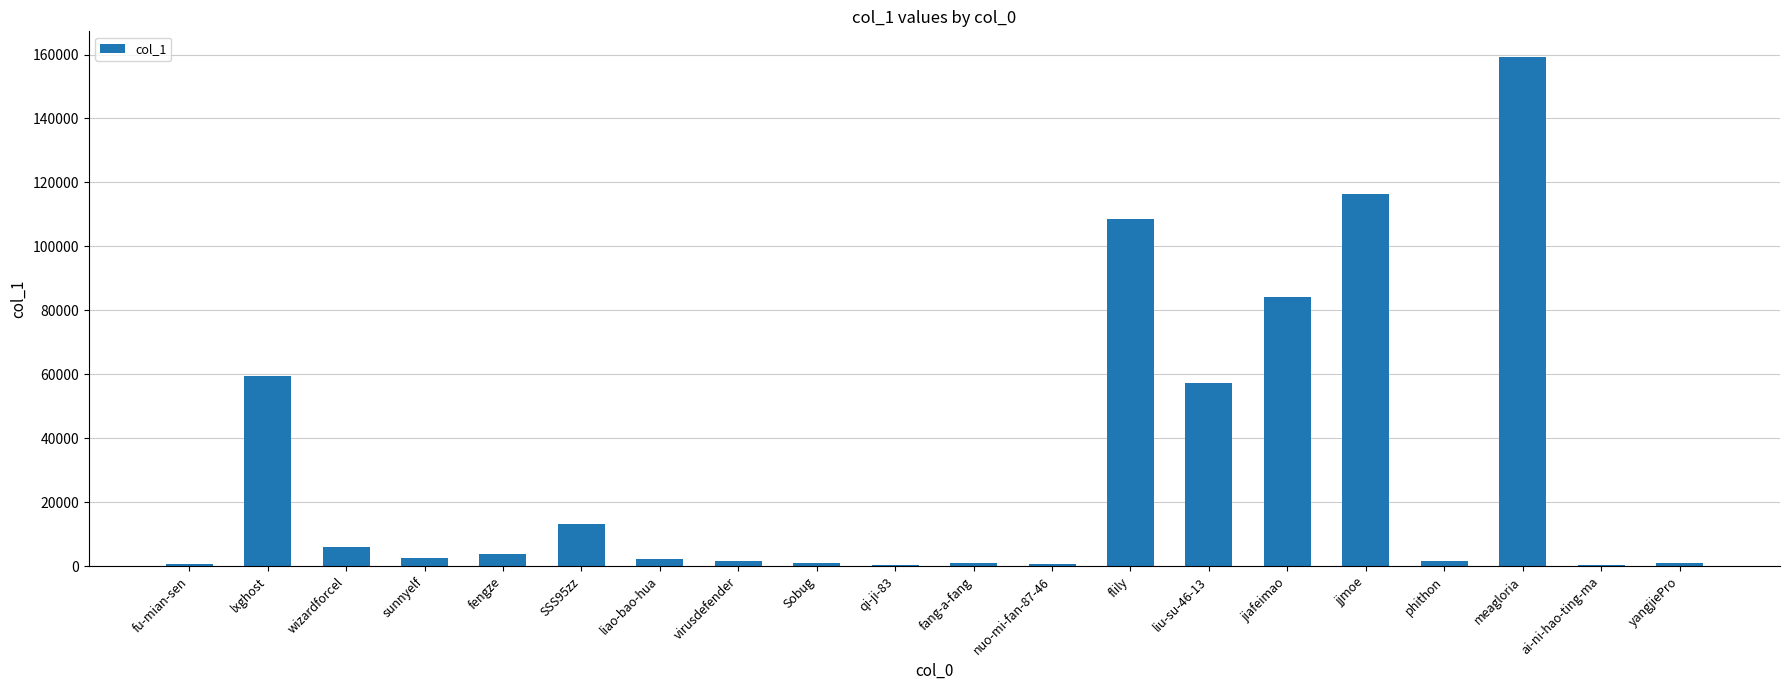

Count the number of data series in this chart.

1